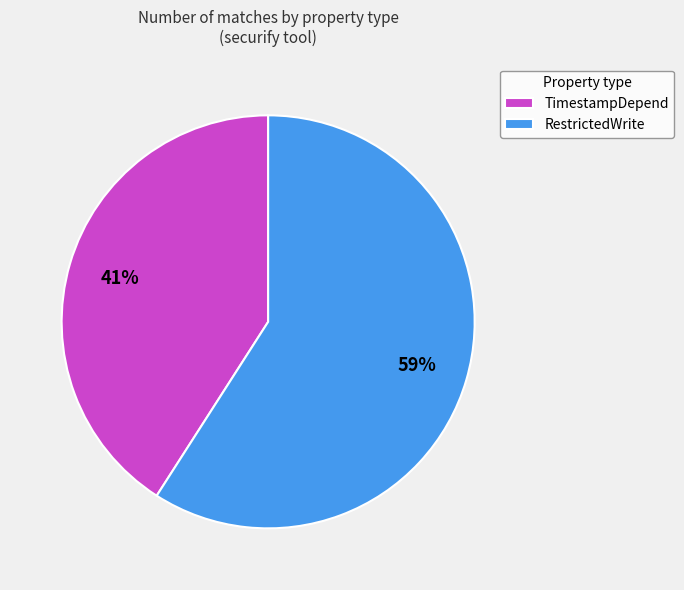

Is the sum of TimestampDepend and RestrictedWrite greater than half?

Yes